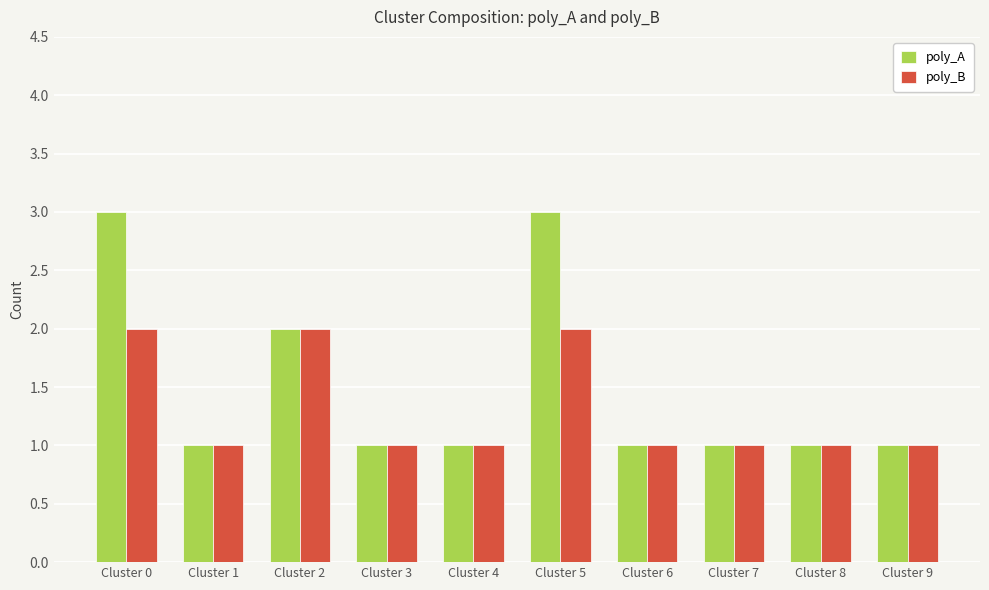

What is the maximum value shown in the chart?

3